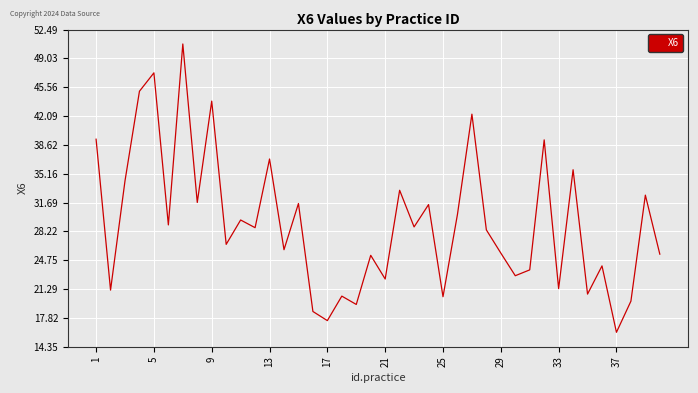

What is the greatest value displayed?

50.8